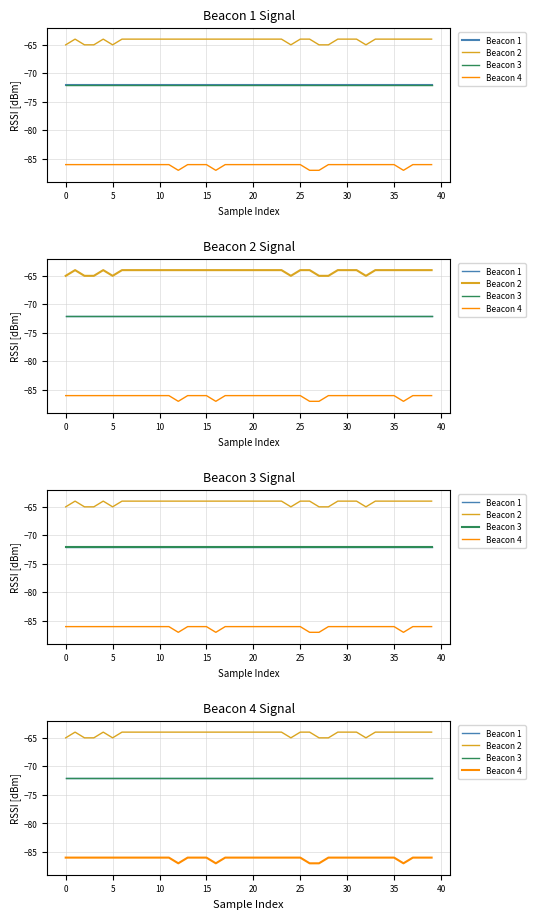

At how many categories does at least one series exceed -84?

40